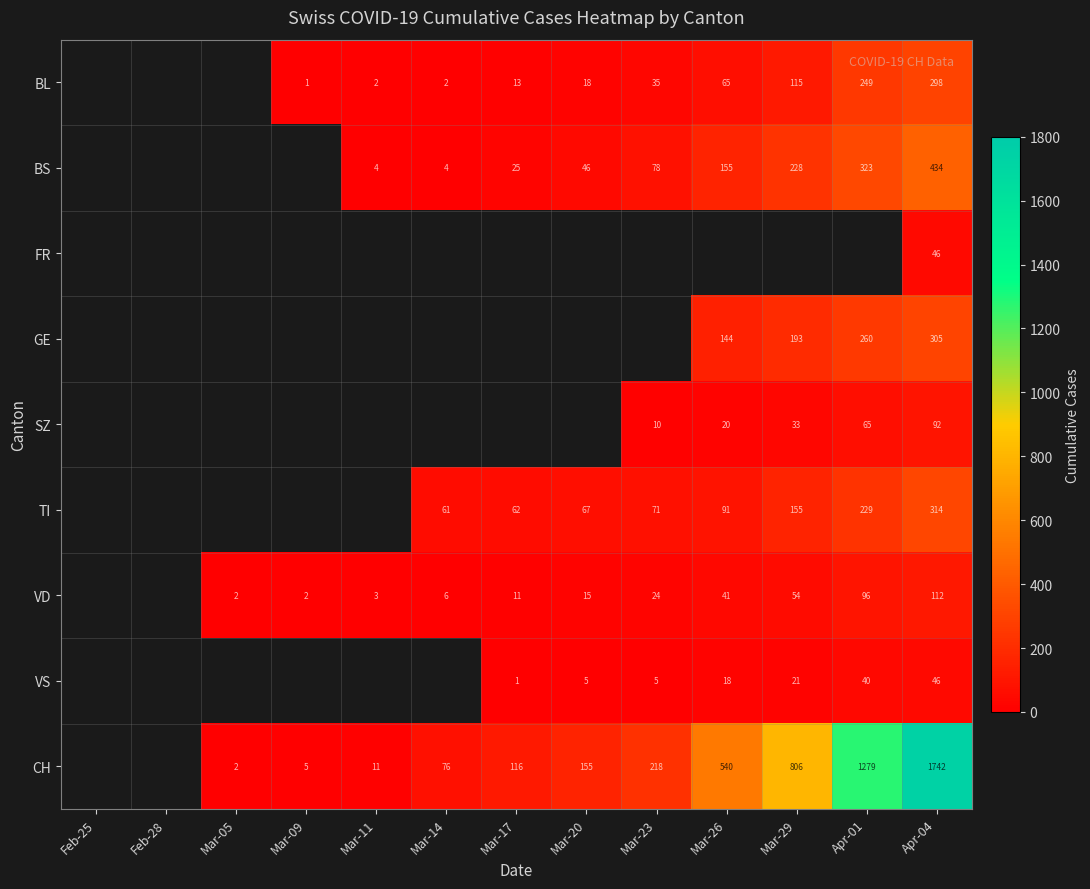

The value of BL at Mar-14 is 2. True or false?

True